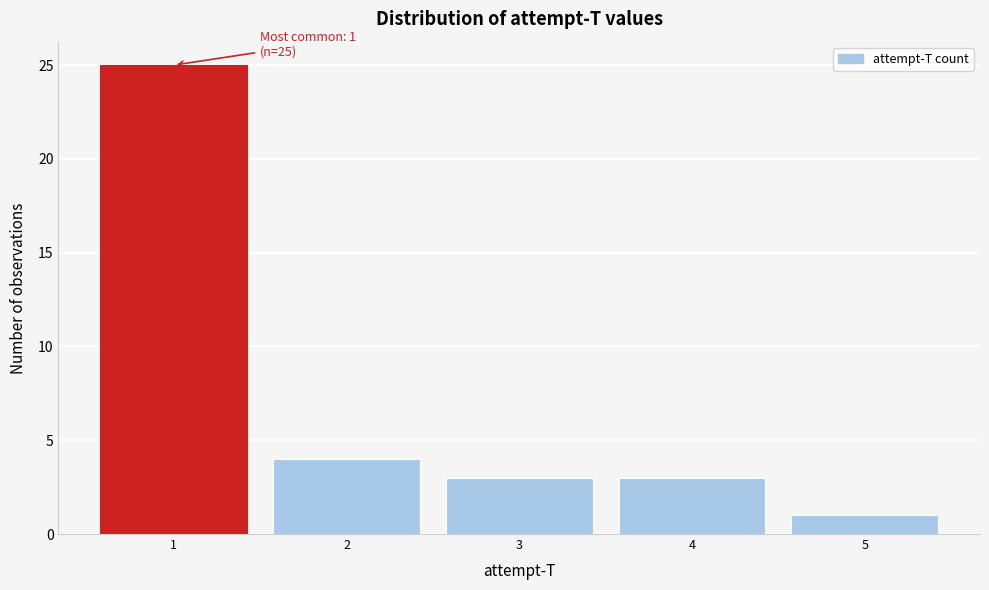

Which range on the x-axis has the tallest bar?

0.5 to 1.5